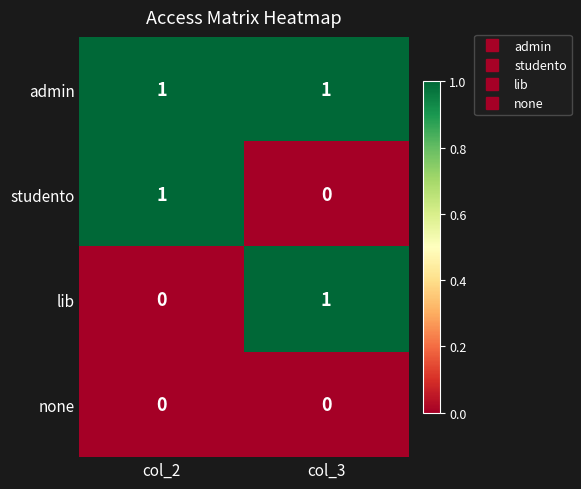

Count the number of data series in this chart.

4